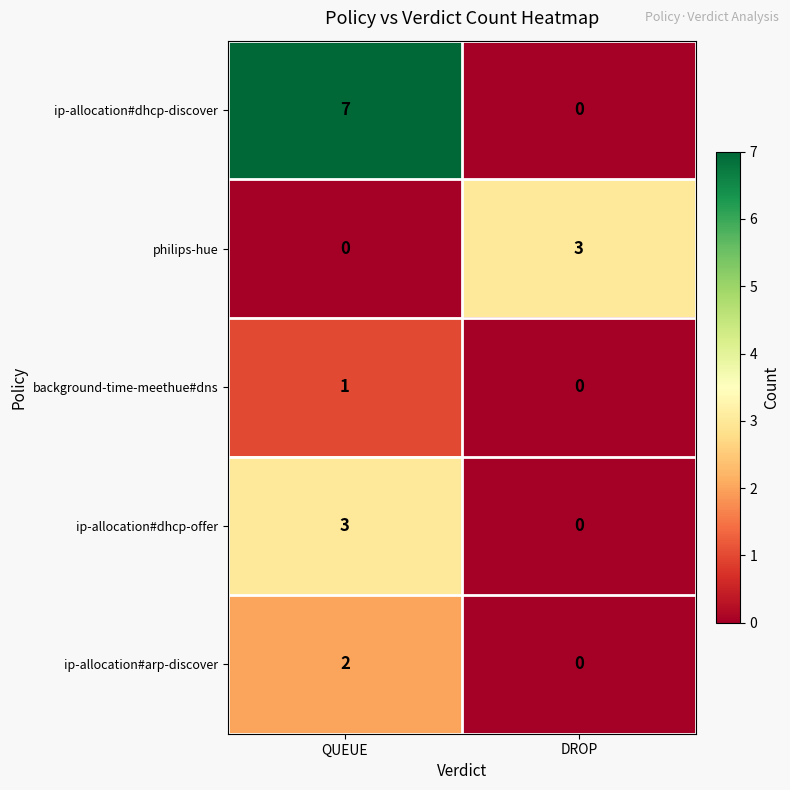

What is the total value across all series at DROP?

3